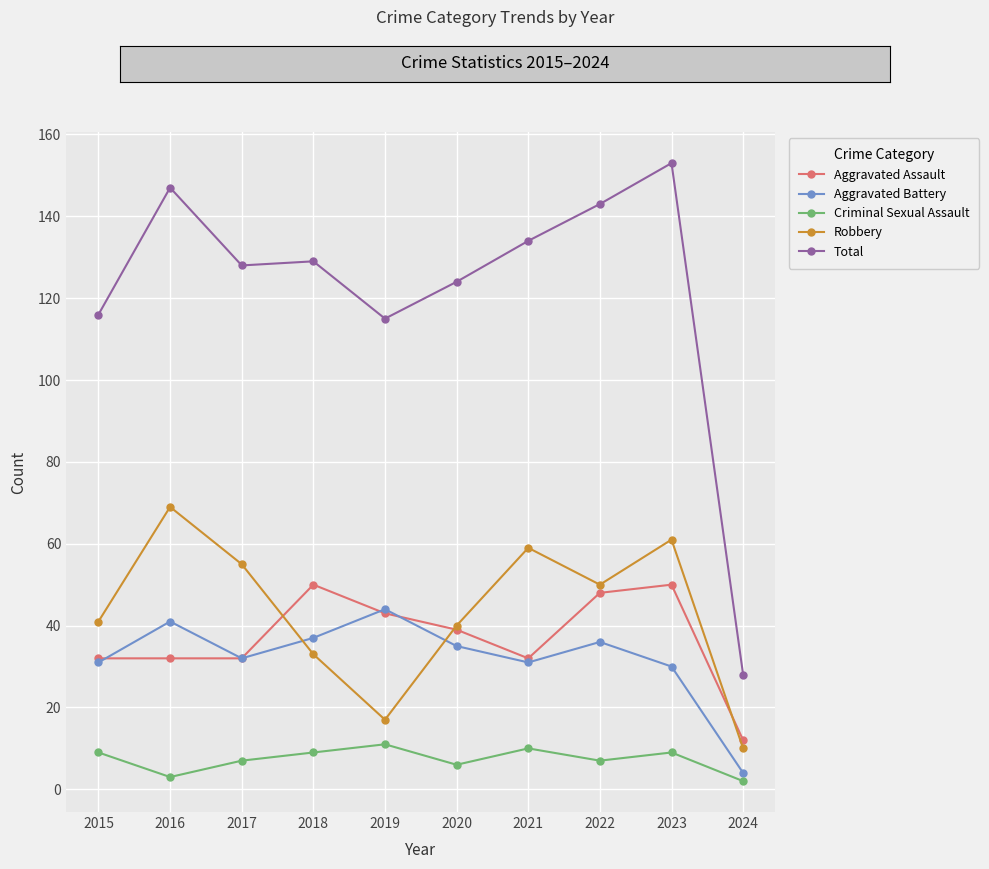

Does the chart have visible grid lines?

Yes